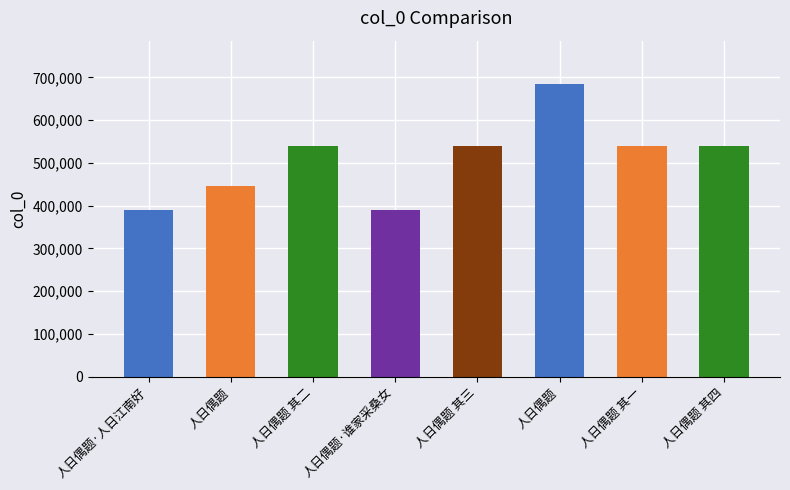

What is the maximum value shown in the chart?

683591